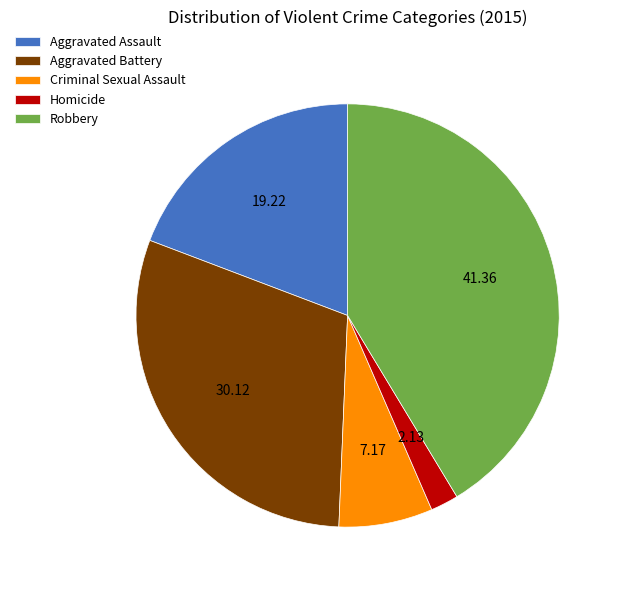

True or false: Criminal Sexual Assault accounts for 1% of the total.

False